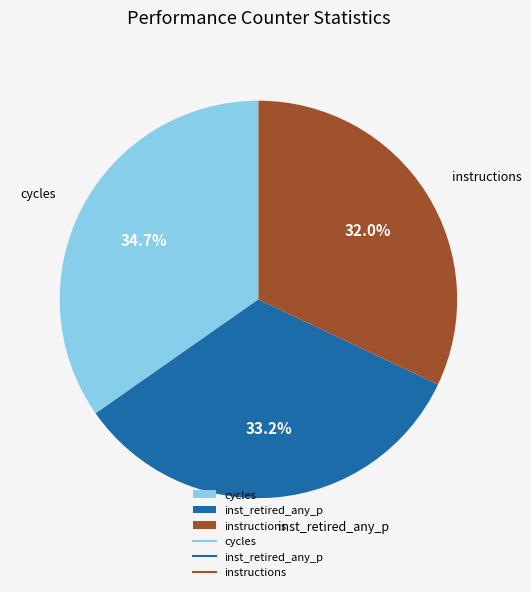

Approximately how many times larger is the value at cycles compared to inst_retired_any_p?

1.0